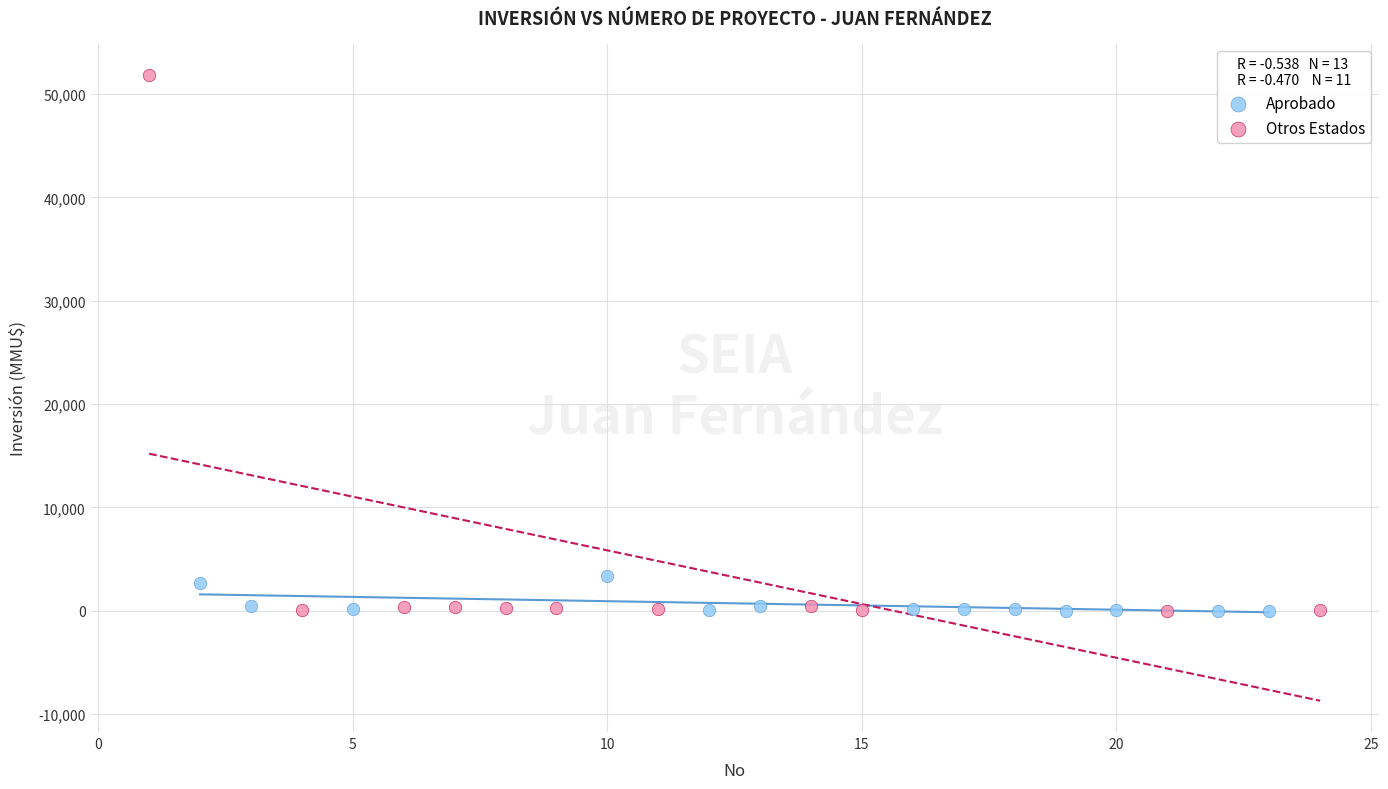

Which series reaches the maximum Y coordinate?

Otros Estados